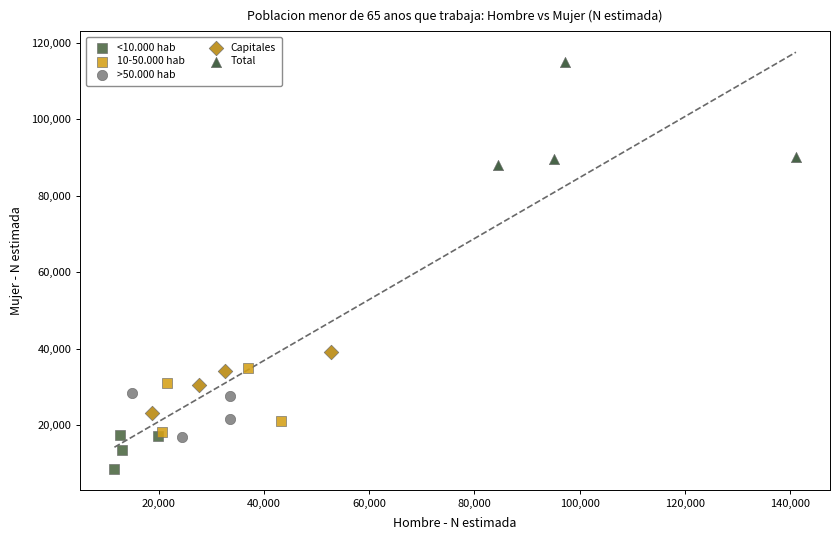

Which series contains the lowest Y value?

<10.000 hab